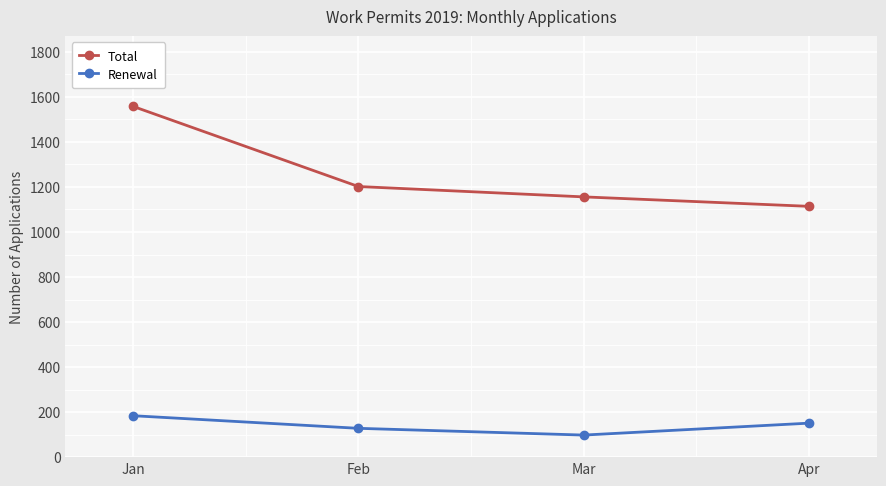

True or false: Total has a value of 1202 at Feb.

True